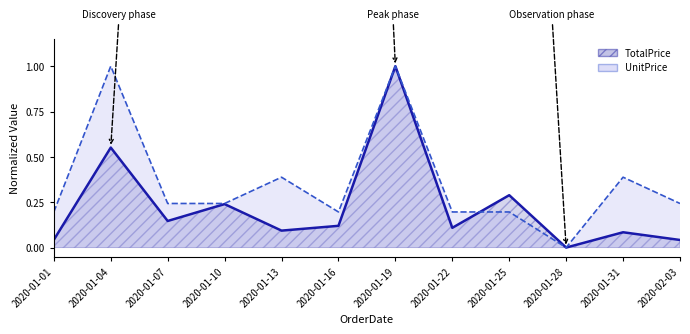

How many interior local valleys does the UnitPrice series have?

2